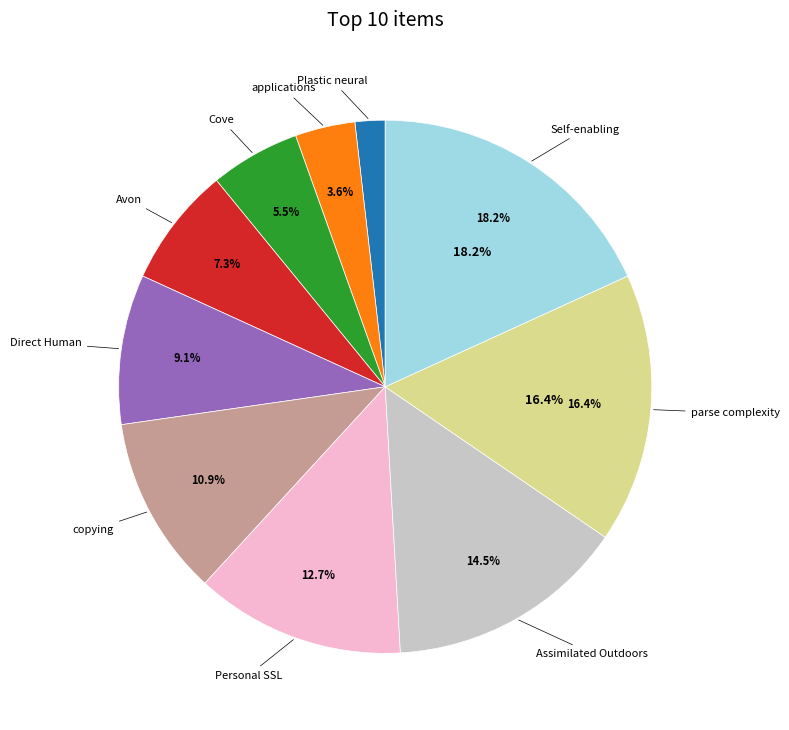

What is the change in value from Cove to Self-enabling?

+7